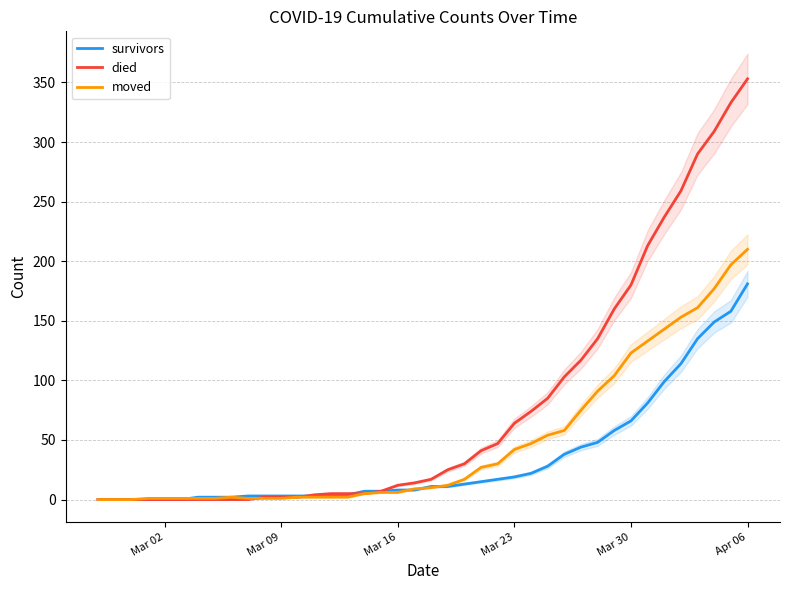

Which series has the largest range (max minus min)?

died